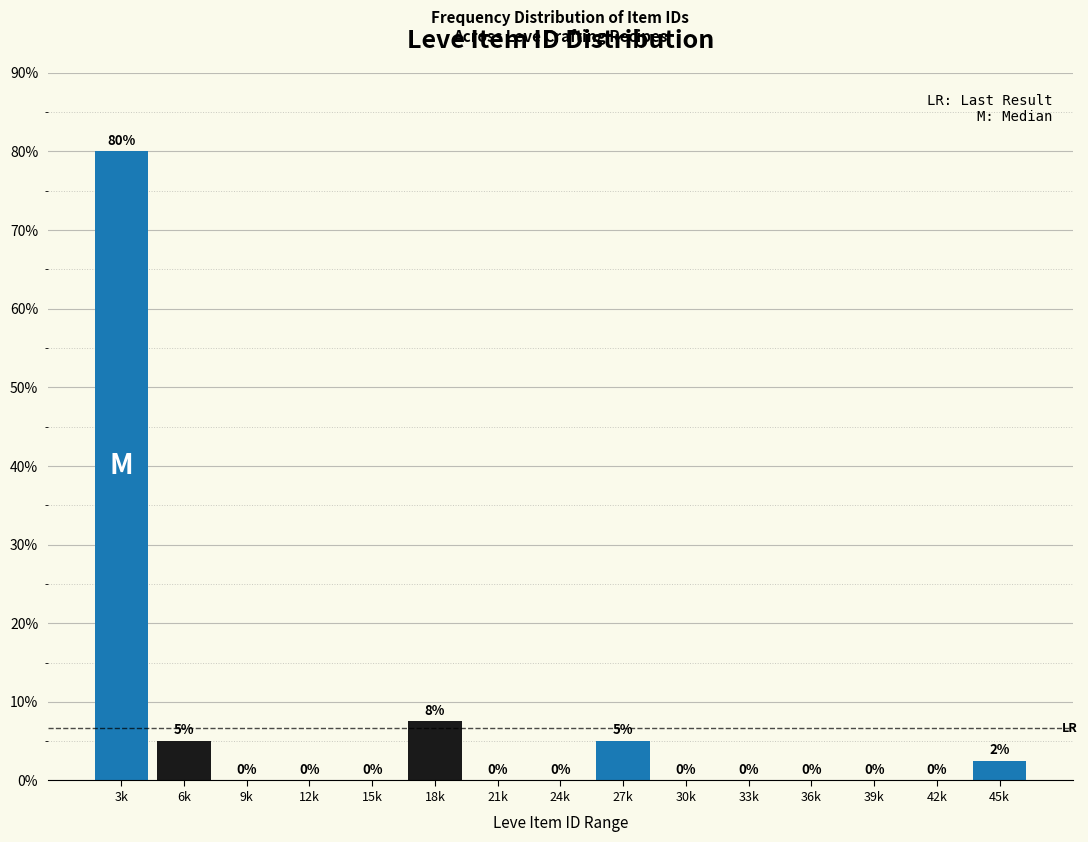

The chart shows a value of 25.8 at 39k. True or false?

False